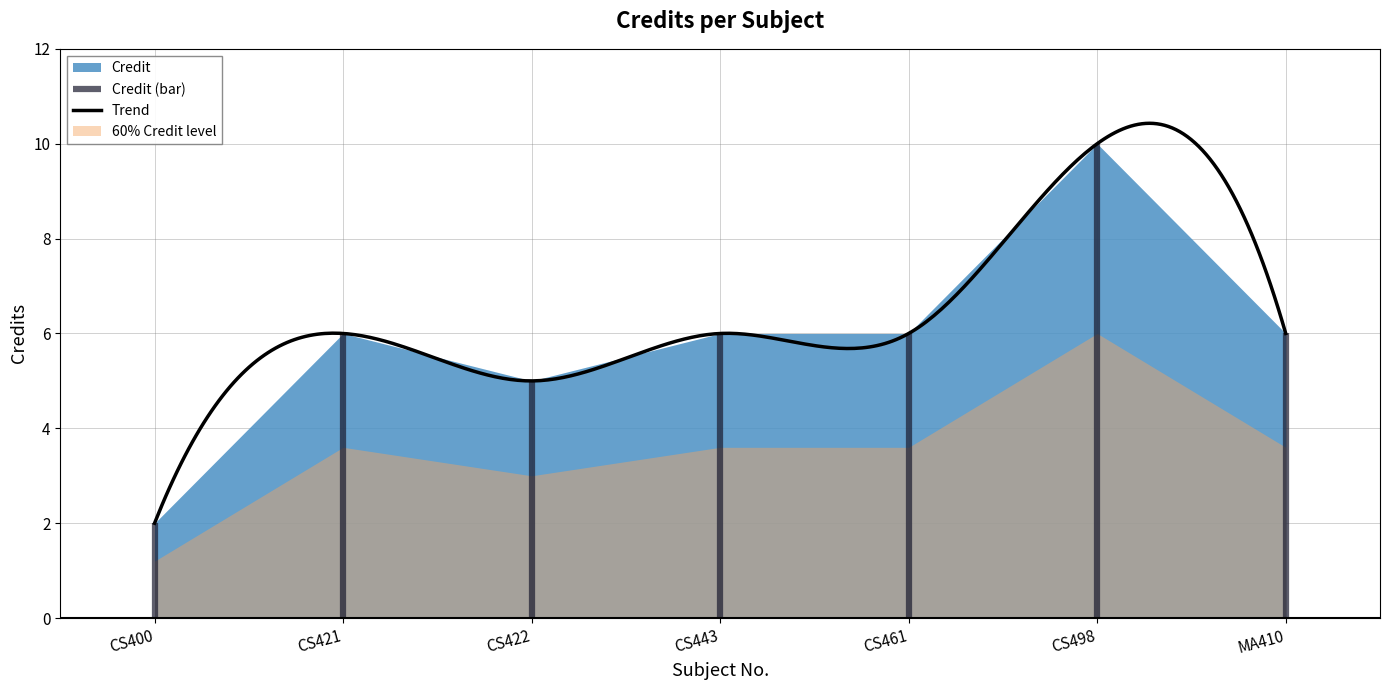

What is the difference between the values at CS443 and CS422?

1